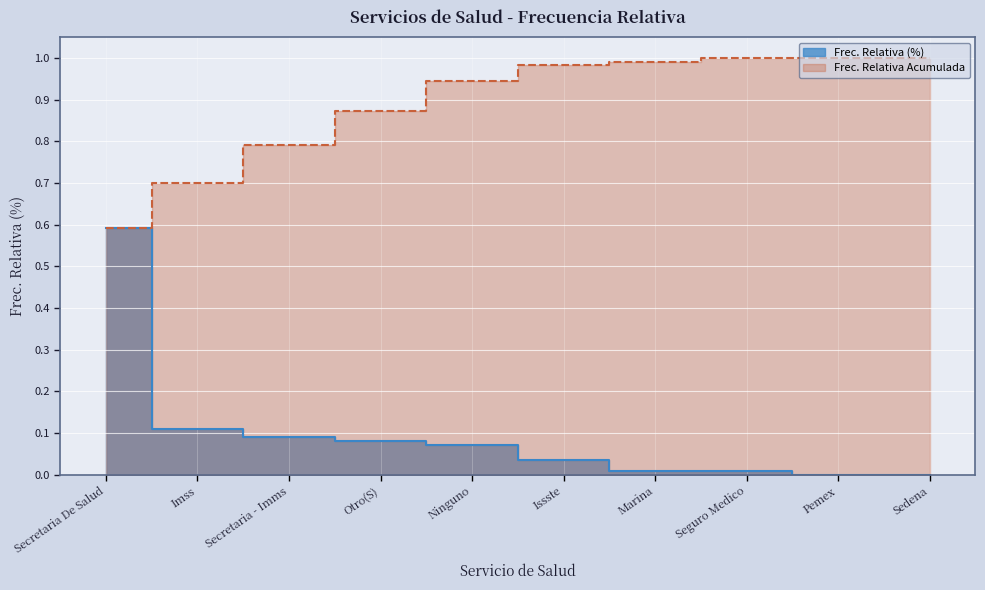

Reading left to right, extract all data points from this chart.

0.6	0.1	0.1	0.1	0.1	0.0	0.0	0.0	0.0	0.0